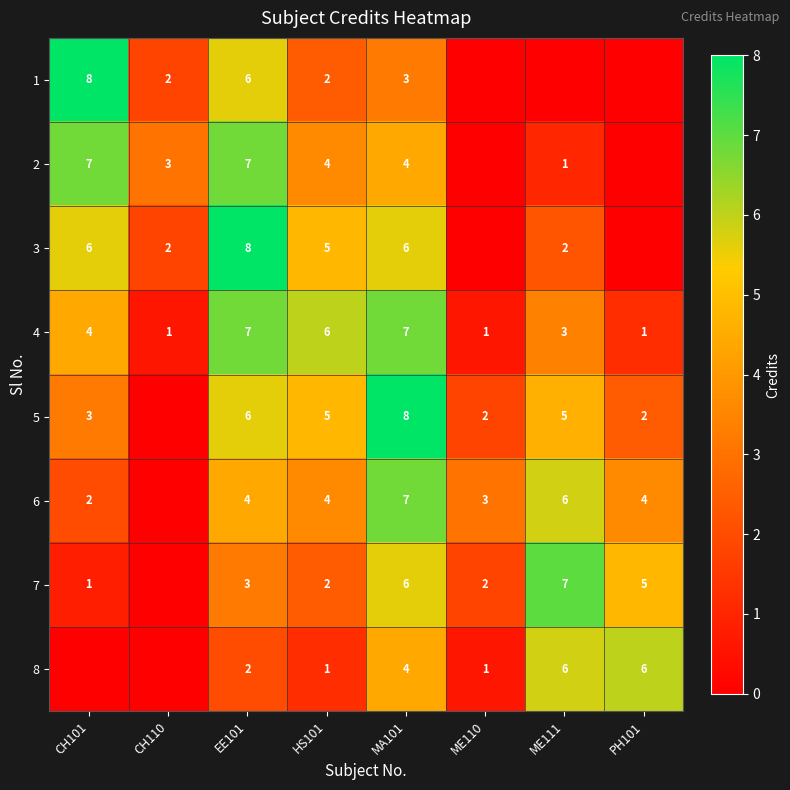

What is the spread (max minus min) of values at CH110?

3.0